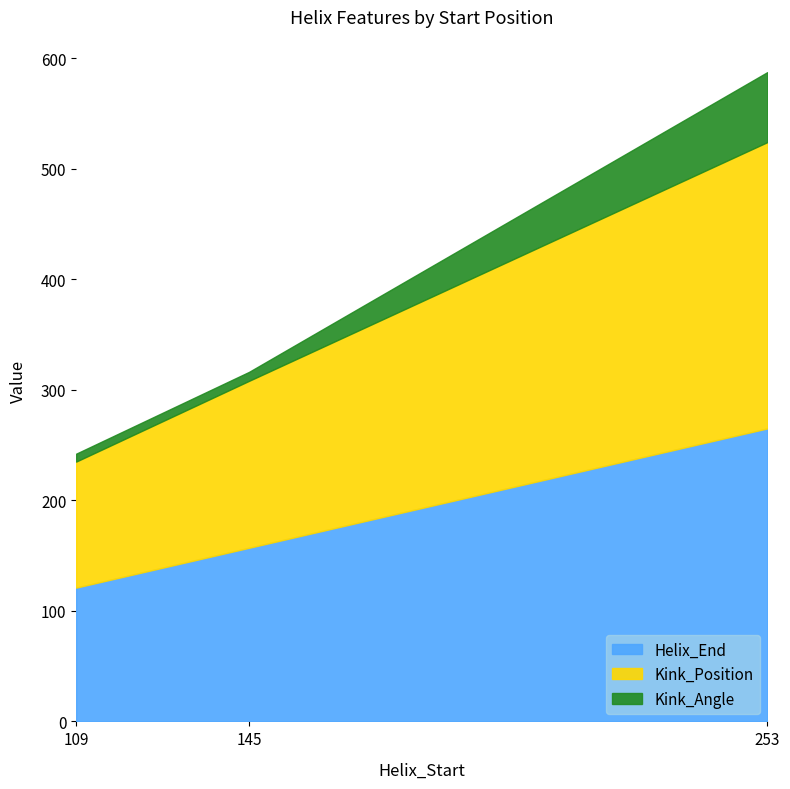

List the series in order of their peak value, lowest first.

Helix_End, Kink_Position, Kink_Angle